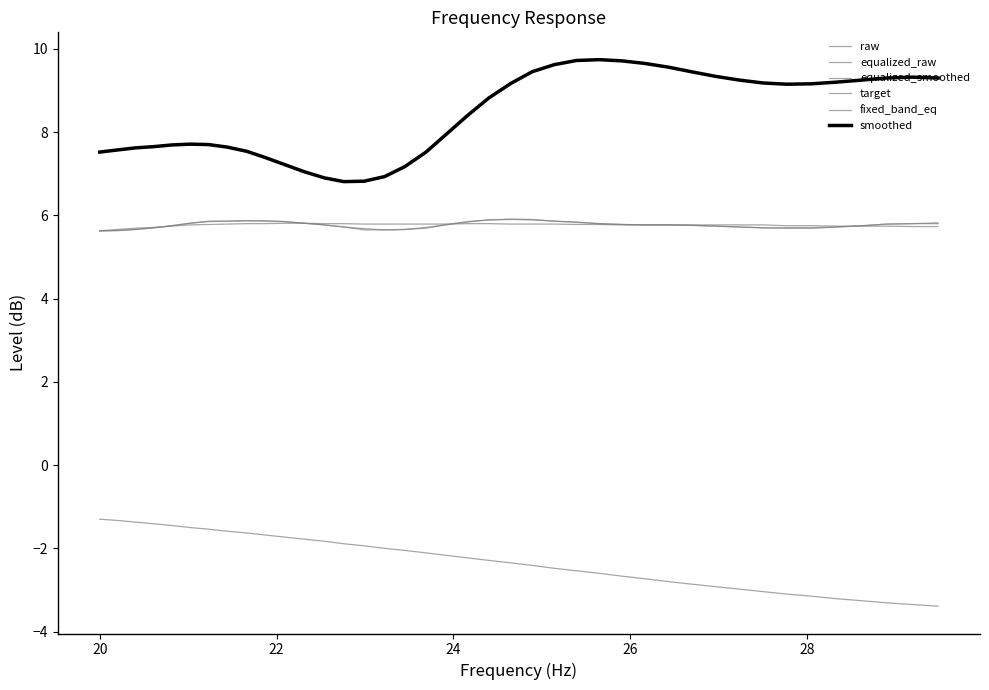

Is this an area chart (filled region under the line)?

No